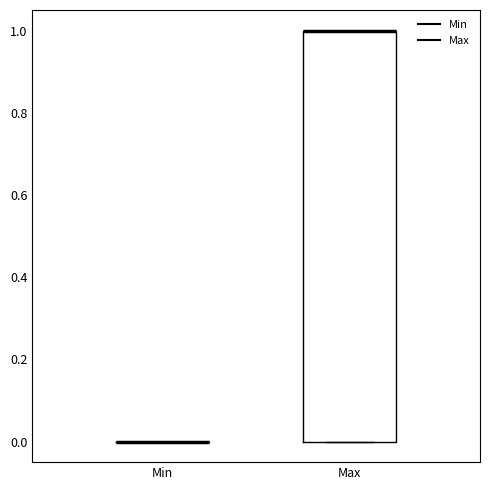

Reading left to right, transcribe this box plot: for each box, give where its median line is, the range the box spans, and where its two whiskers end, as read against the y-axis. The values are not printed on the chart, so give them approximately, as read against the axis.

Min: box collapsed to a line at 0, whiskers 0 to 0
Max: median 1 (drawn on the box's upper edge), box 0 to 1, whiskers 0 to 1